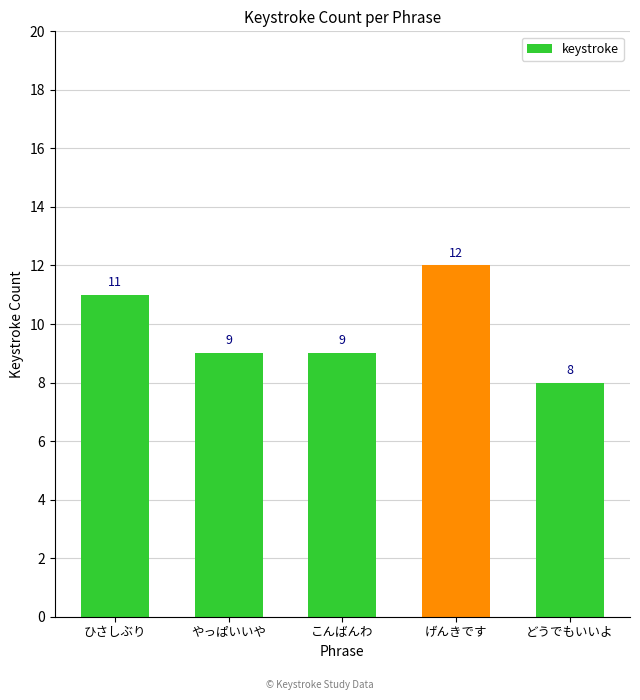

What is the sum of the values at ひさしぶり and こんばんわ?

20